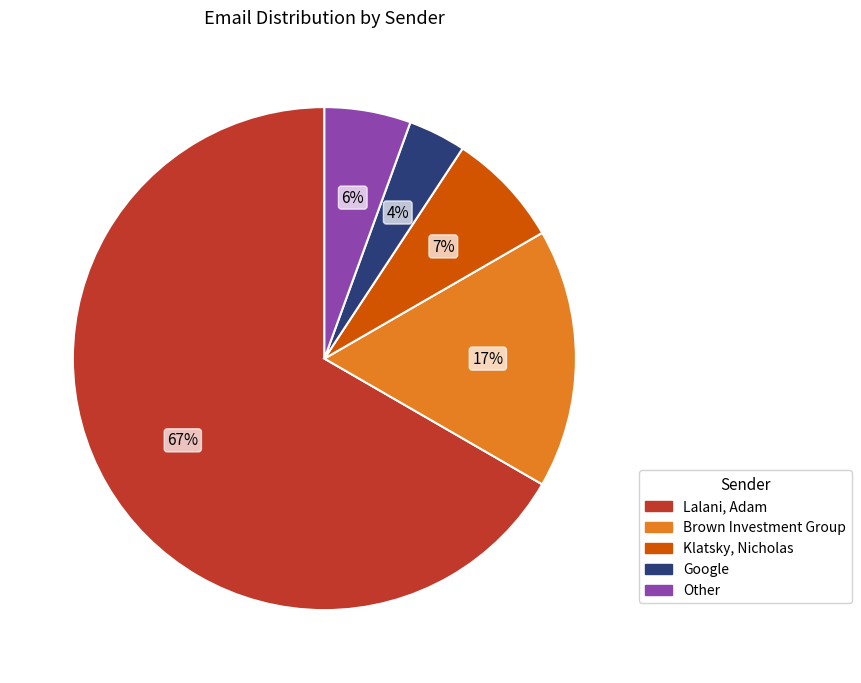

How many segments does this pie chart have?

5